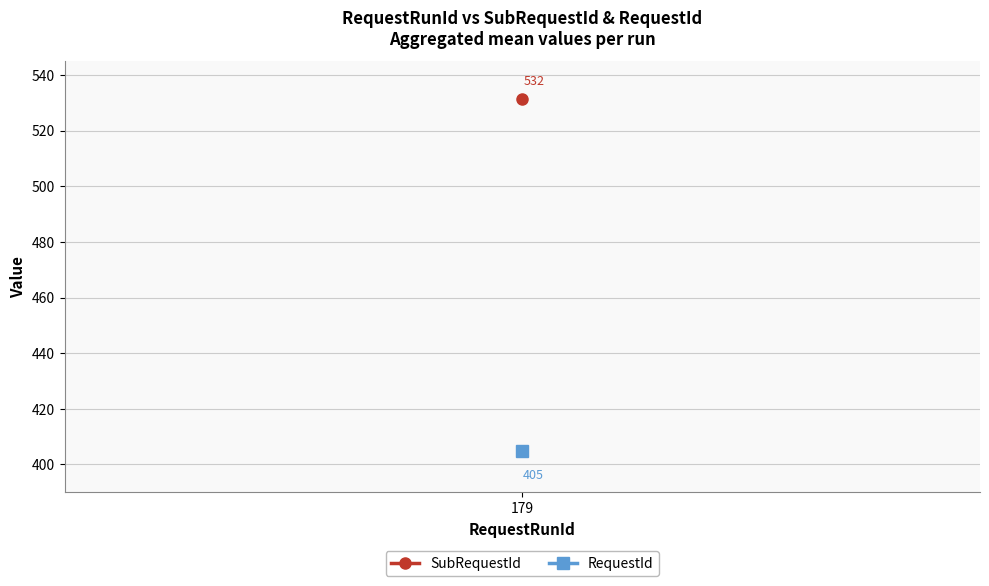

Rank the series by their maximum value, from highest to lowest.

SubRequestId, RequestId